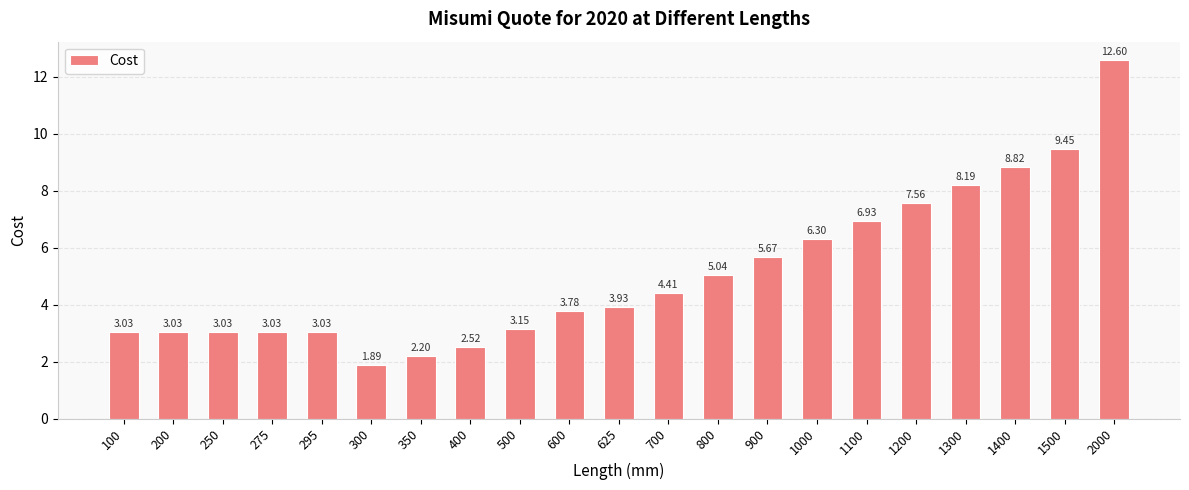

What is the ratio of the value at 500 to the value at 295?

1.0